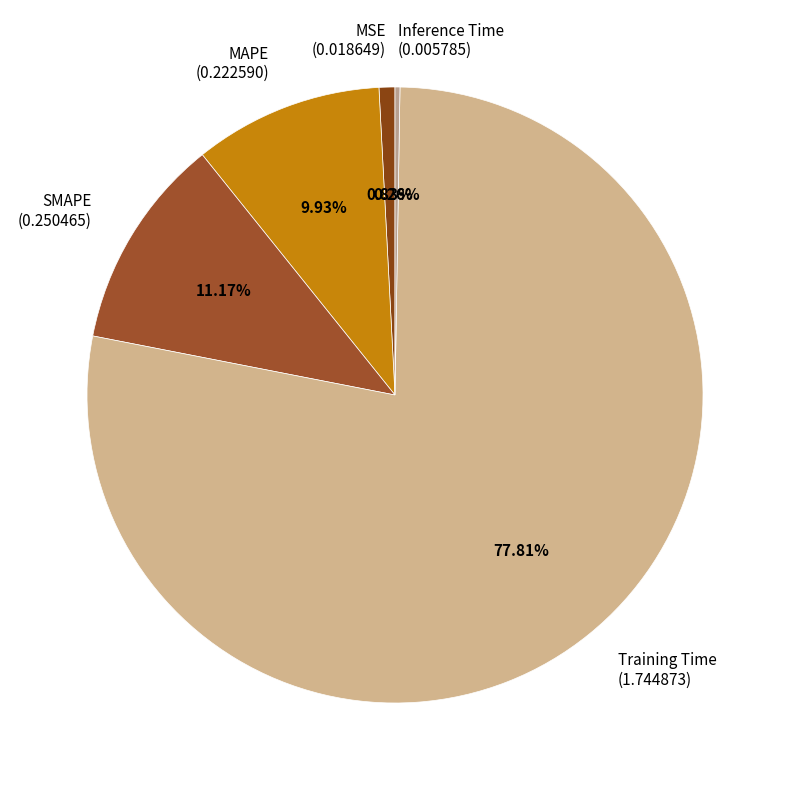

Is Training Time the majority of the pie?

Yes